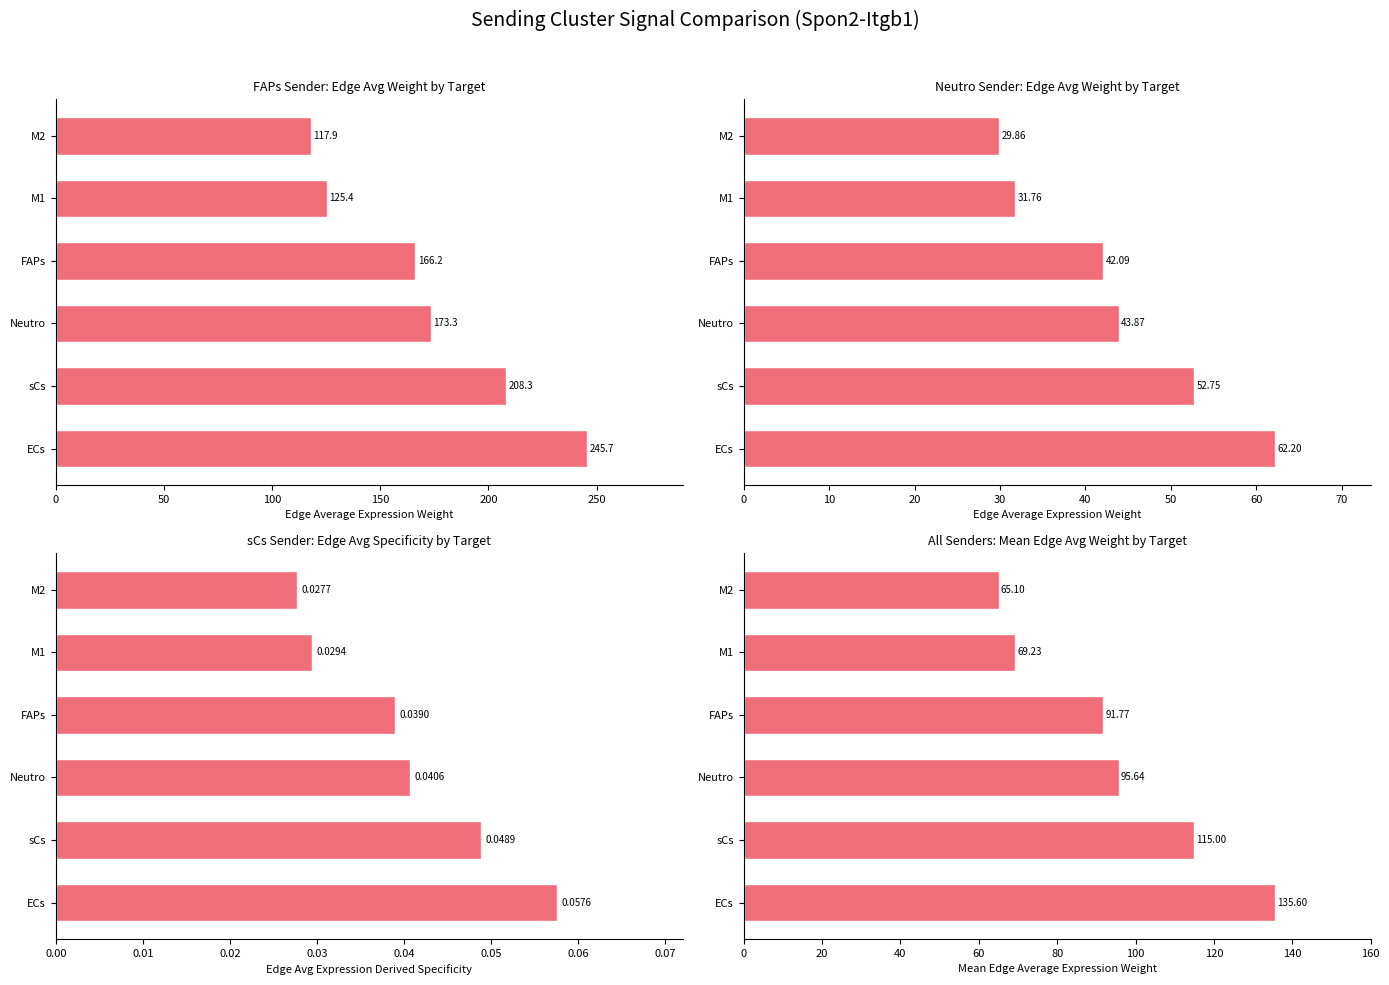

Rank the series at 50 from highest to lowest value.

FAPs→Target Edge Avg Wt, Mean Edge Avg Weight, Neutro→Target Edge Avg Wt, sCs→Target Edge Avg Spec